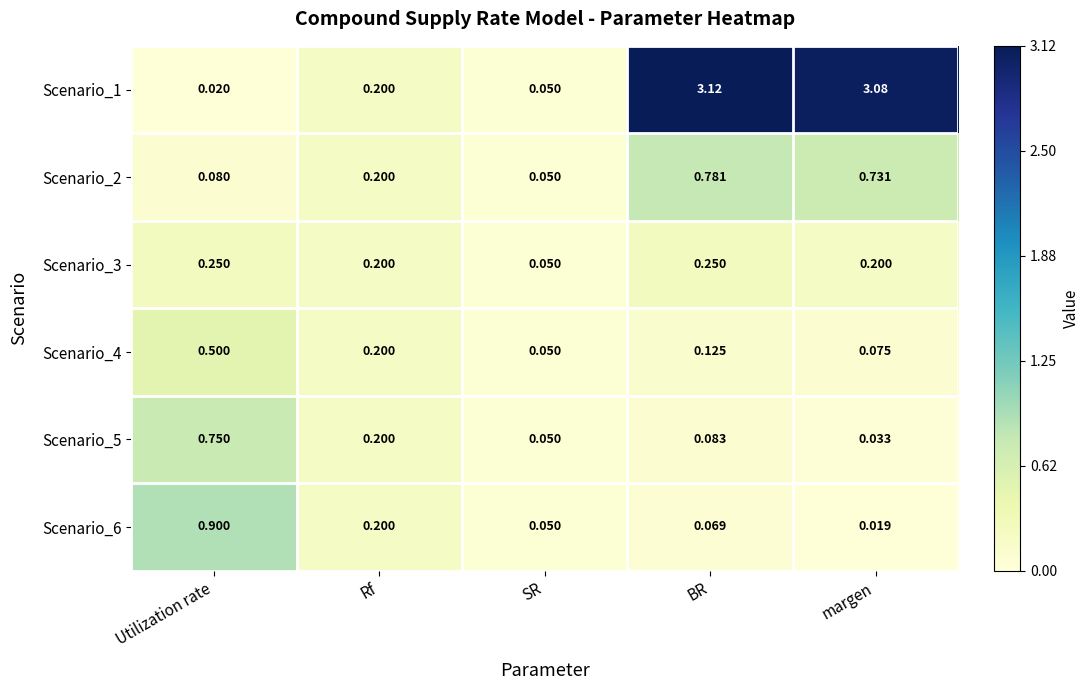

Rank the series by their maximum value, from highest to lowest.

Scenario_1, Scenario_6, Scenario_2, Scenario_5, Scenario_4, Scenario_3